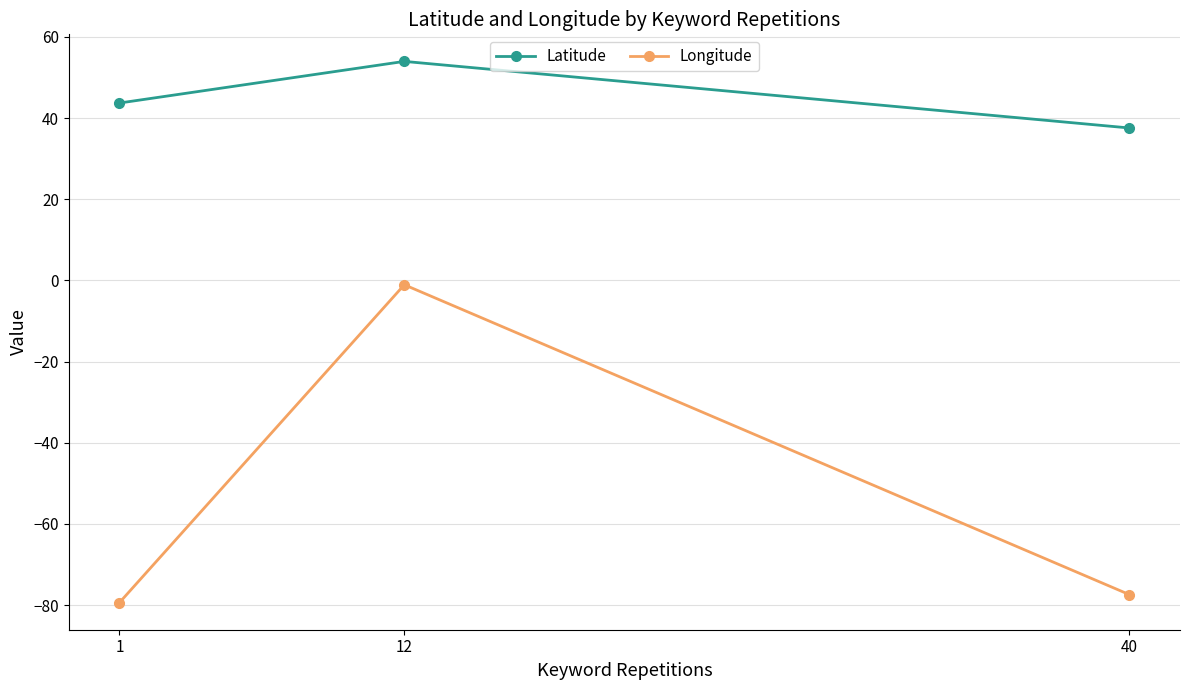

What is the sum of all Latitude values?

135.2